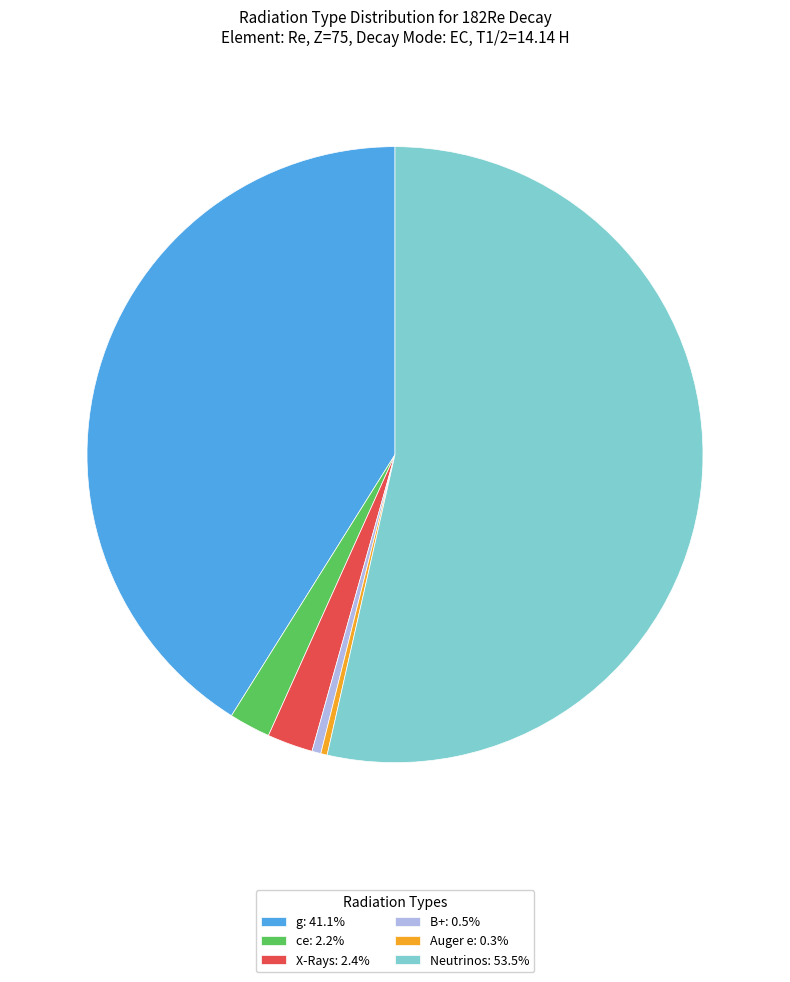

Does any single category account for the majority?

Yes